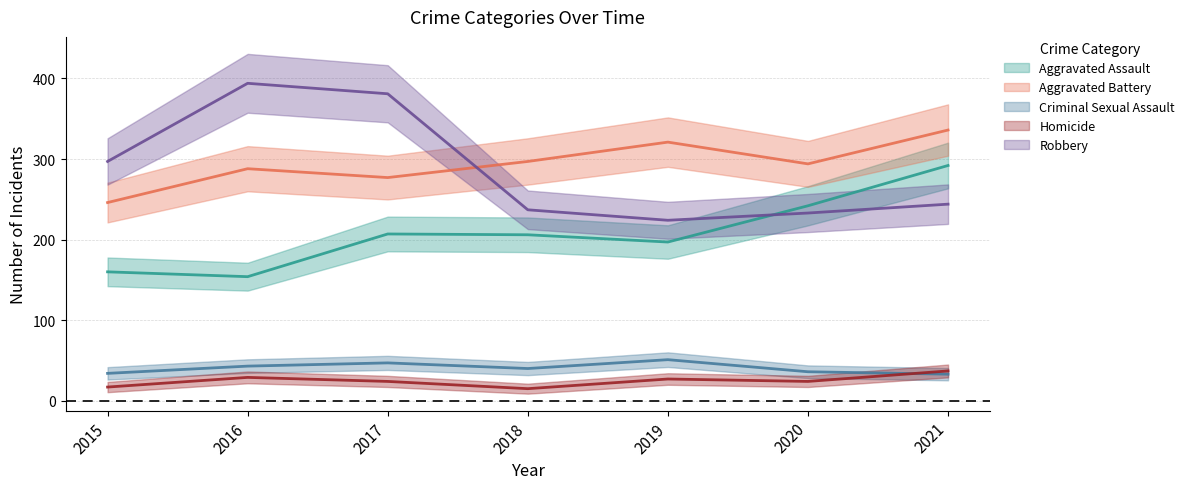

The value of Robbery at 2015 is 297. True or false?

True